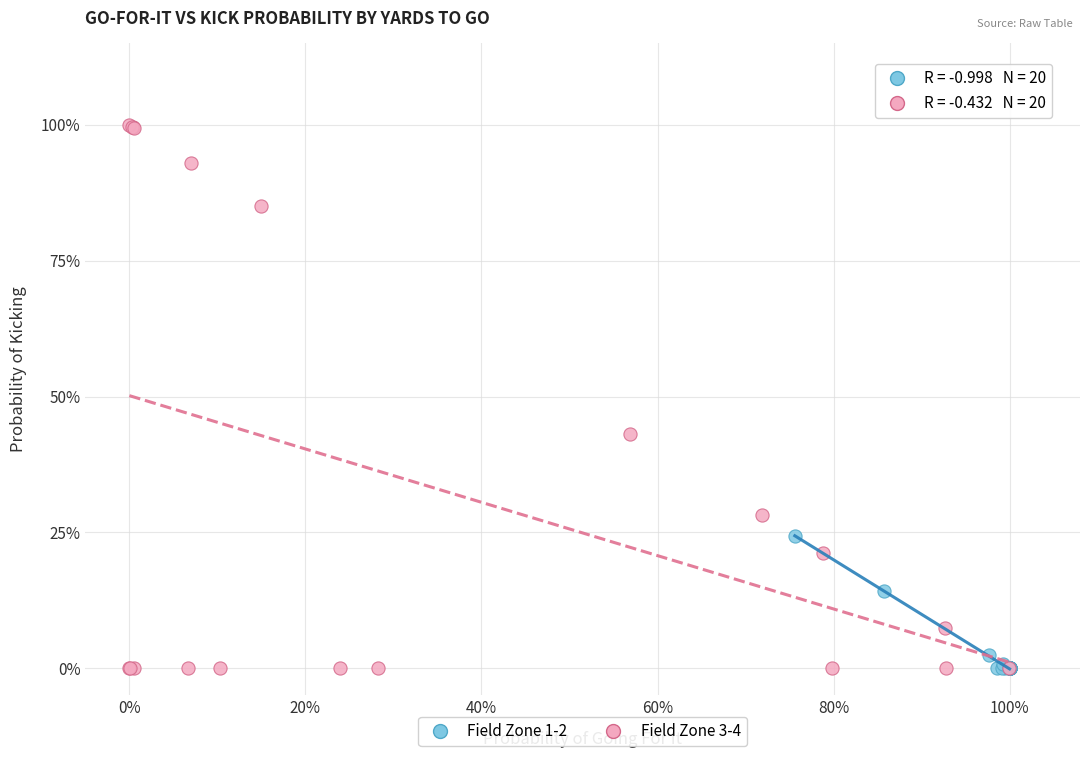

Which series reaches the maximum Y coordinate?

Field Zone 3-4